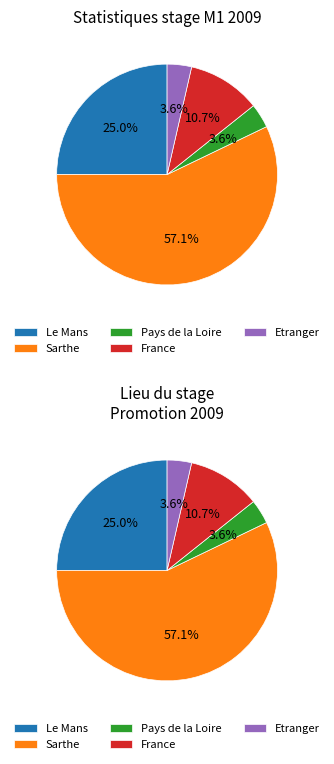

To the nearest percent, what portion does Sarthe represent?

57%